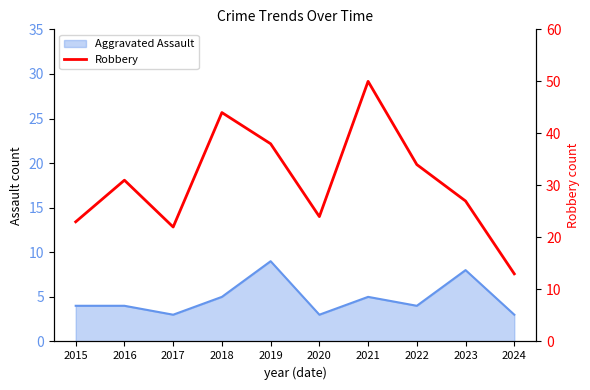

Rank the categories by value from highest to lowest.

2021, 2018, 2019, 2022, 2016, 2023, 2020, 2015, 2017, 2024